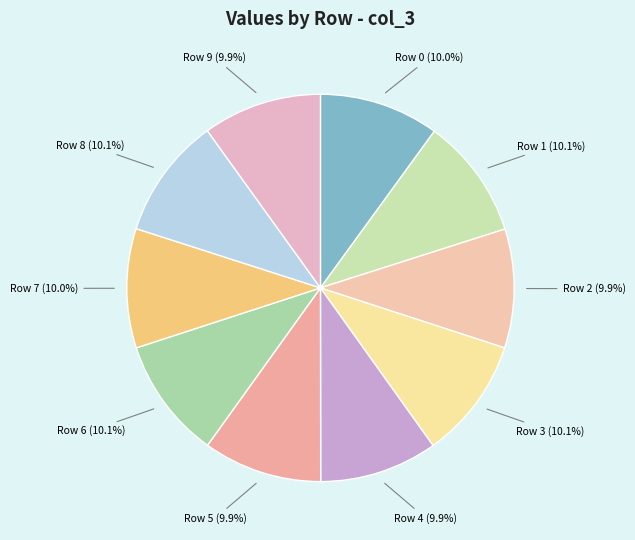

How many segments does this pie chart have?

10